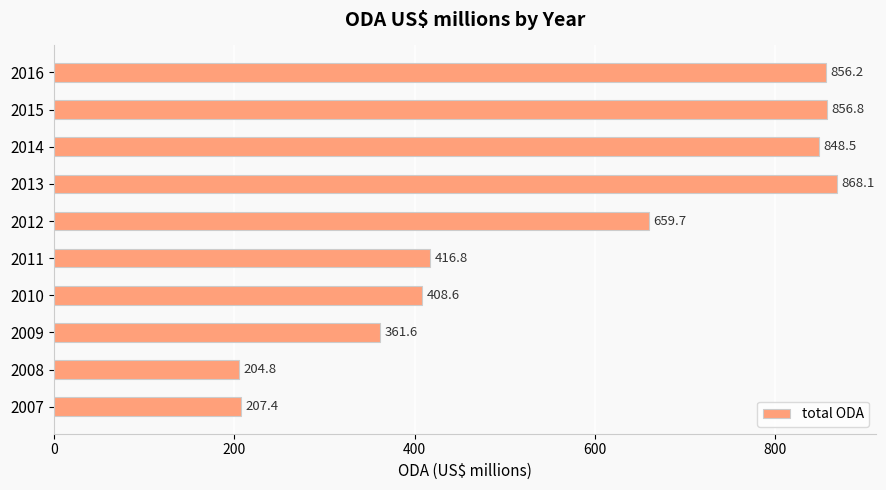

Which category has the highest value across all series?

2013